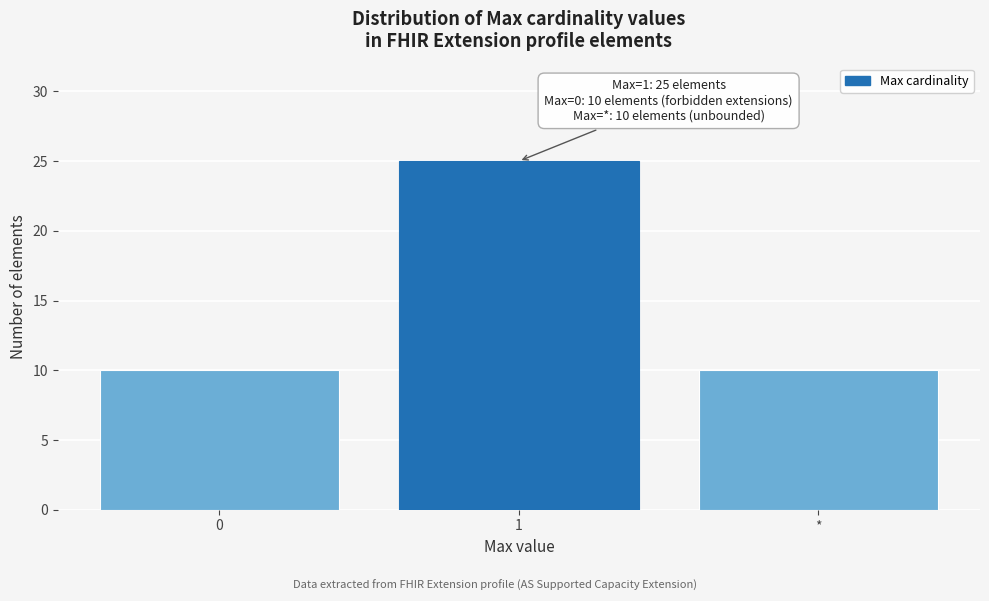

Reading left to right, what are all the values shown in this chart?

0=10	1=25	*=10